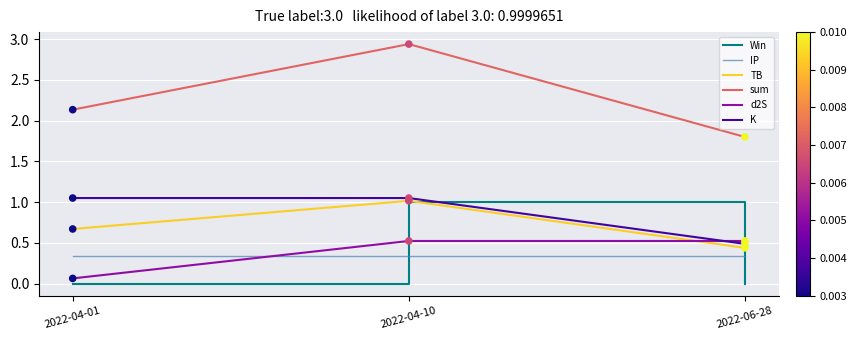

Which series has the largest total across all categories?

sum